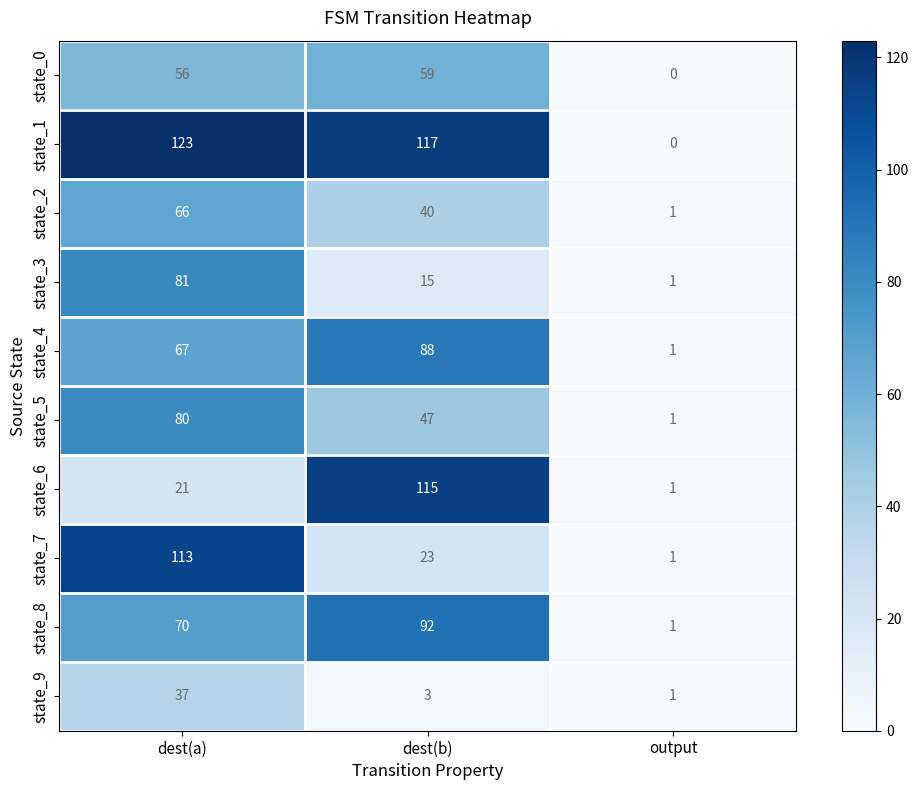

Reading left to right, extract all data points from this chart.

state_0: dest(a)=56	dest(b)=59	output=0
state_1: dest(a)=123	dest(b)=117	output=0
state_2: dest(a)=66	dest(b)=40	output=1
state_3: dest(a)=81	dest(b)=15	output=1
state_4: dest(a)=67	dest(b)=88	output=1
state_5: dest(a)=80	dest(b)=47	output=1
state_6: dest(a)=21	dest(b)=115	output=1
state_7: dest(a)=113	dest(b)=23	output=1
state_8: dest(a)=70	dest(b)=92	output=1
state_9: dest(a)=37	dest(b)=3	output=1